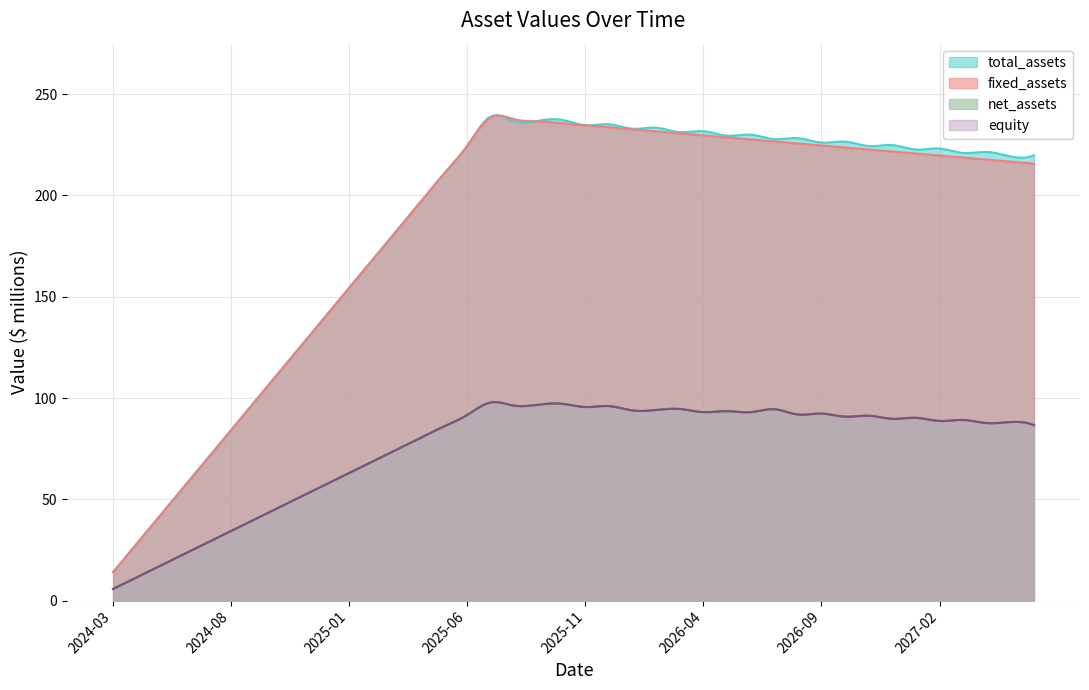

Which series has the largest total across all categories?

total_assets